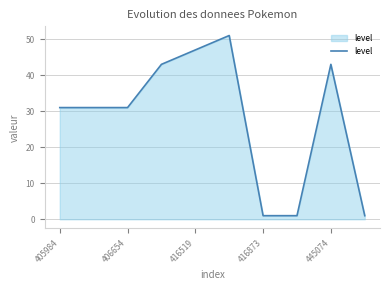

What is the difference between the maximum and minimum values?

50